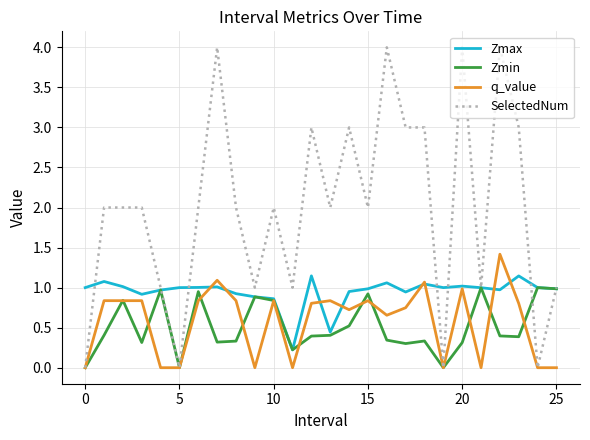

Which series has the largest total across all categories?

SelectedNum